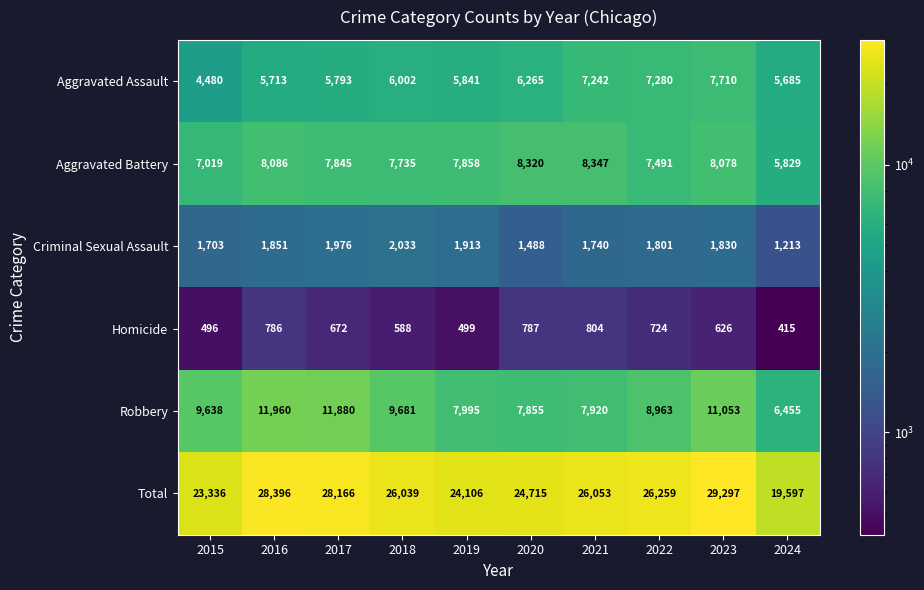

What is the total value across all series at 2018?

52078